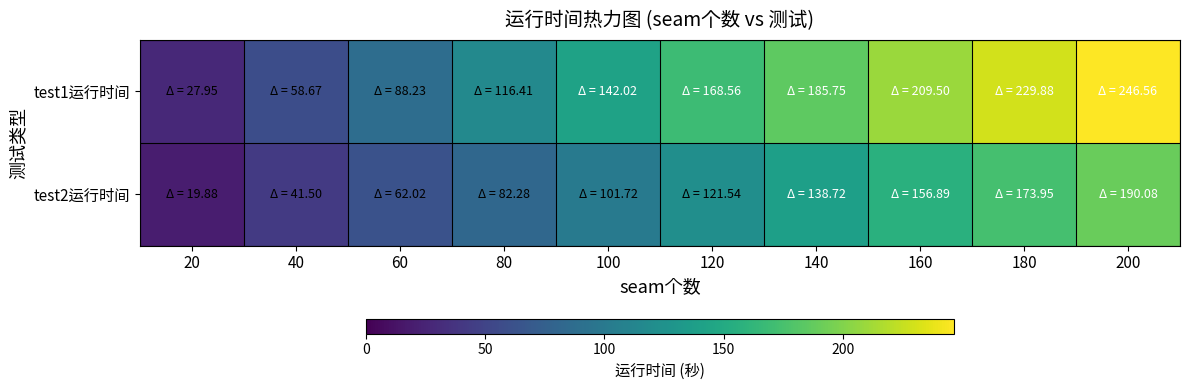

What is the maximum value shown in the chart?

246.6